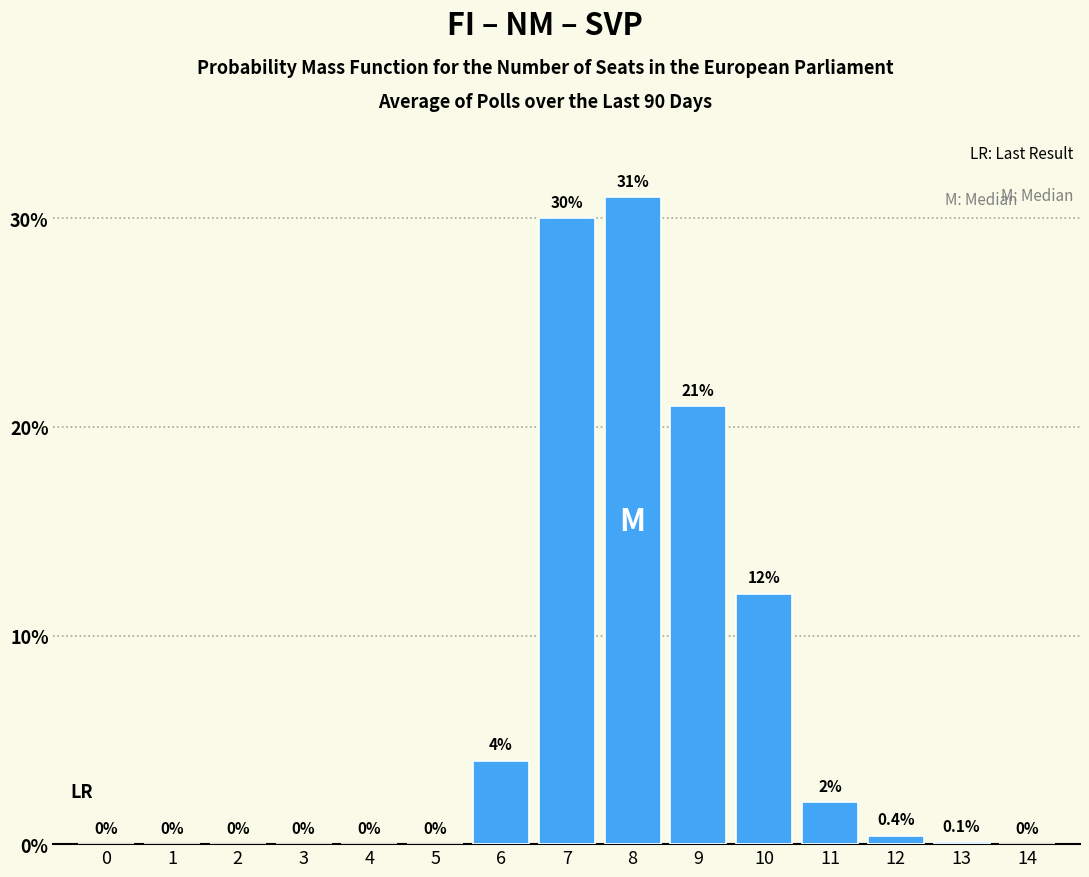

Reading right to left, transcribe all the data shown in this chart.

14=0.0	13=0.1	12=0.4	11=2.0	10=12.0	9=21.0	8=31.0	7=30.0	6=4.0	5=0.0	4=0.0	3=0.0	2=0.0	1=0.0	0=0.0